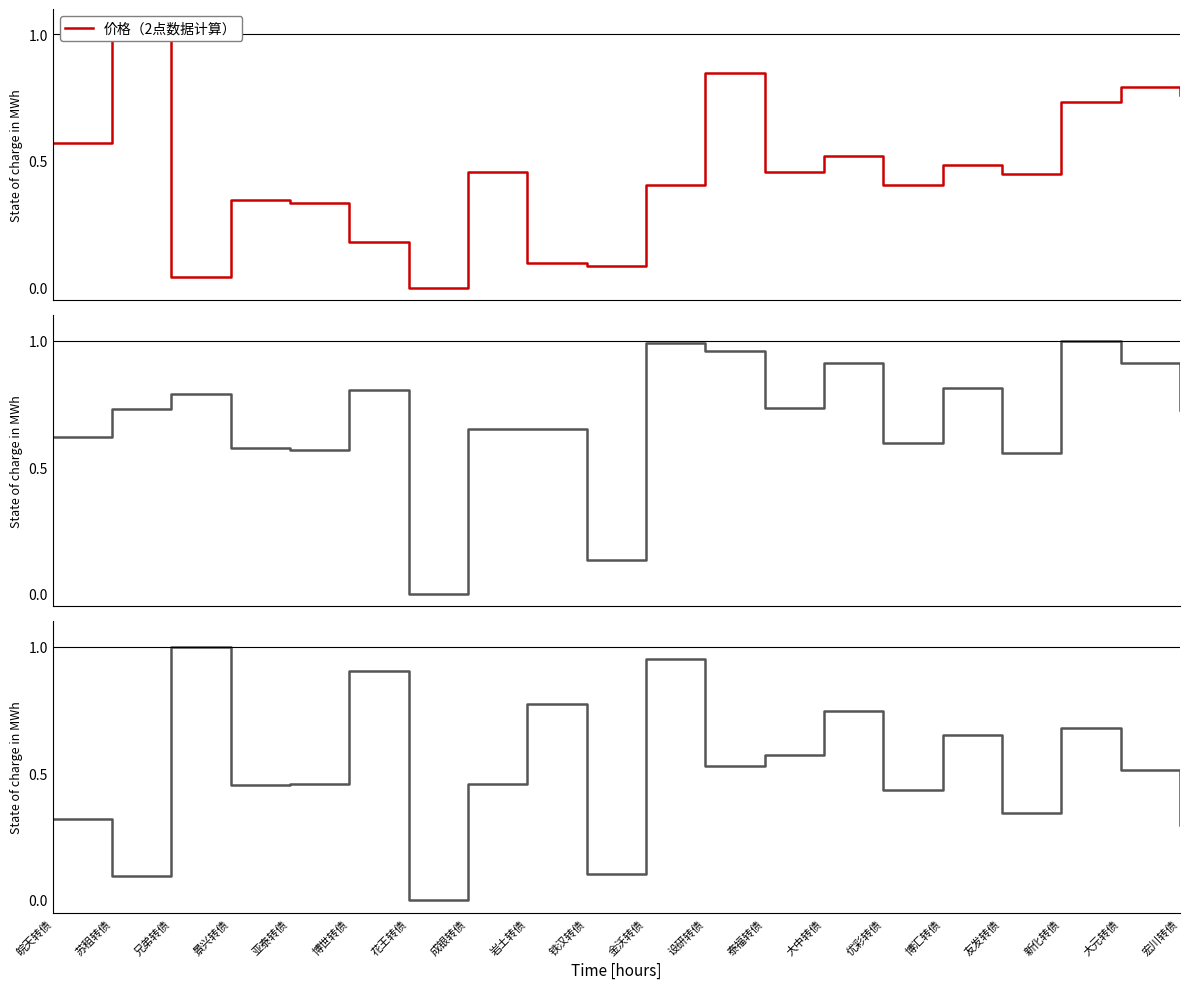

Reading left to right, what are all the values shown in this chart?

价格（2点数据计算）: 皖天转债=0.6	苏租转债=1.0	兄弟转债=0.0	景兴转债=0.3	亚泰转债=0.3	博世转债=0.2	花王转债=0.0	成银转债=0.5	岩土转债=0.1	铁汉转债=0.1	金沃转债=0.4	设研转债=0.8	泰福转债=0.5	大中转债=0.5	优彩转债=0.4	博汇转债=0.5	友发转债=0.4	新化转债=0.7	大元转债=0.8	宏川转债=0.8
双低（两点数据计算）: 皖天转债=0.6	苏租转债=0.7	兄弟转债=0.8	景兴转债=0.6	亚泰转债=0.6	博世转债=0.8	花王转债=0.0	成银转债=0.6	岩土转债=0.7	铁汉转债=0.1	金沃转债=1.0	设研转债=1.0	泰福转债=0.7	大中转债=0.9	优彩转债=0.6	博汇转债=0.8	友发转债=0.6	新化转债=1.0	大元转债=0.9	宏川转债=0.7
转股溢价率（两点数据计算）: 皖天转债=0.3	苏租转债=0.1	兄弟转债=1.0	景兴转债=0.5	亚泰转债=0.5	博世转债=0.9	花王转债=0.0	成银转债=0.5	岩土转债=0.8	铁汉转债=0.1	金沃转债=0.9	设研转债=0.5	泰福转债=0.6	大中转债=0.7	优彩转债=0.4	博汇转债=0.6	友发转债=0.3	新化转债=0.7	大元转债=0.5	宏川转债=0.3